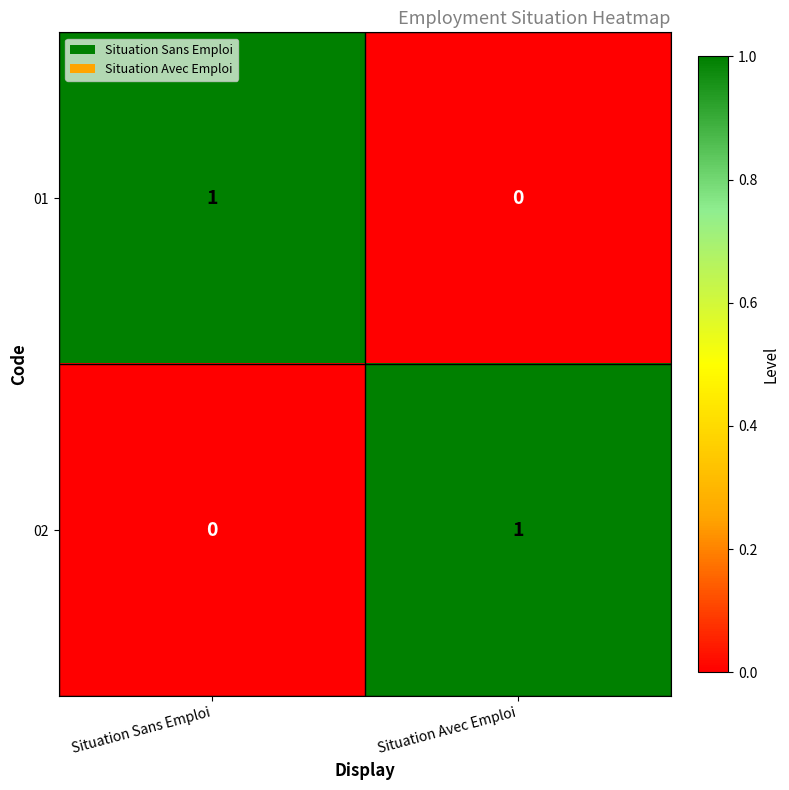

The 02 series shows 0 at Situation Avec Emploi. True or false?

False